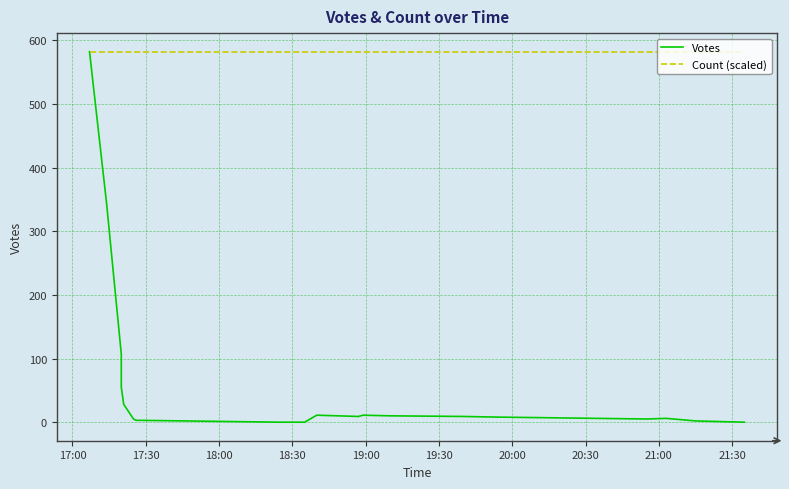

True or false: Votes has more than 1 interior local peaks.

True